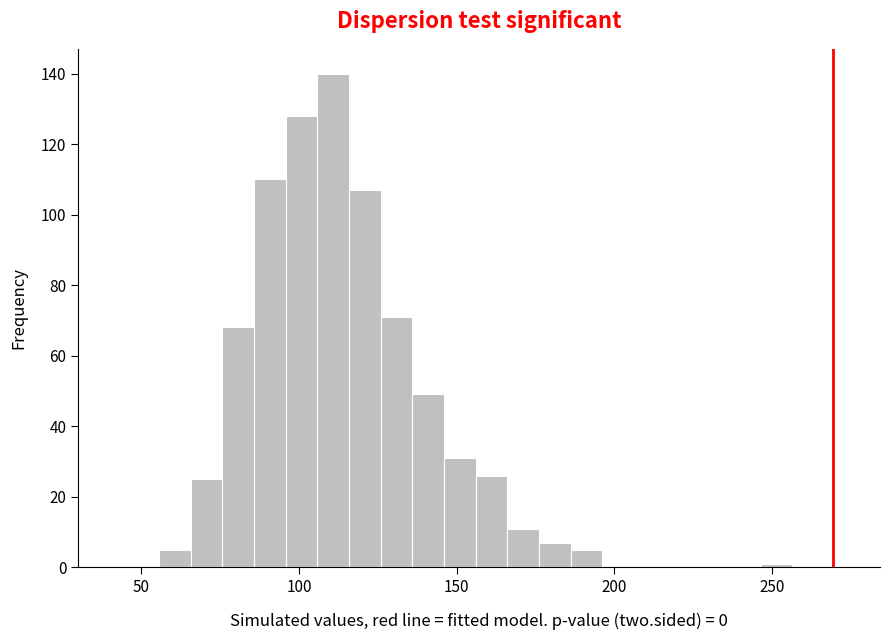

Read against the x-axis, roughly where is the centre of the tallest bar?

110